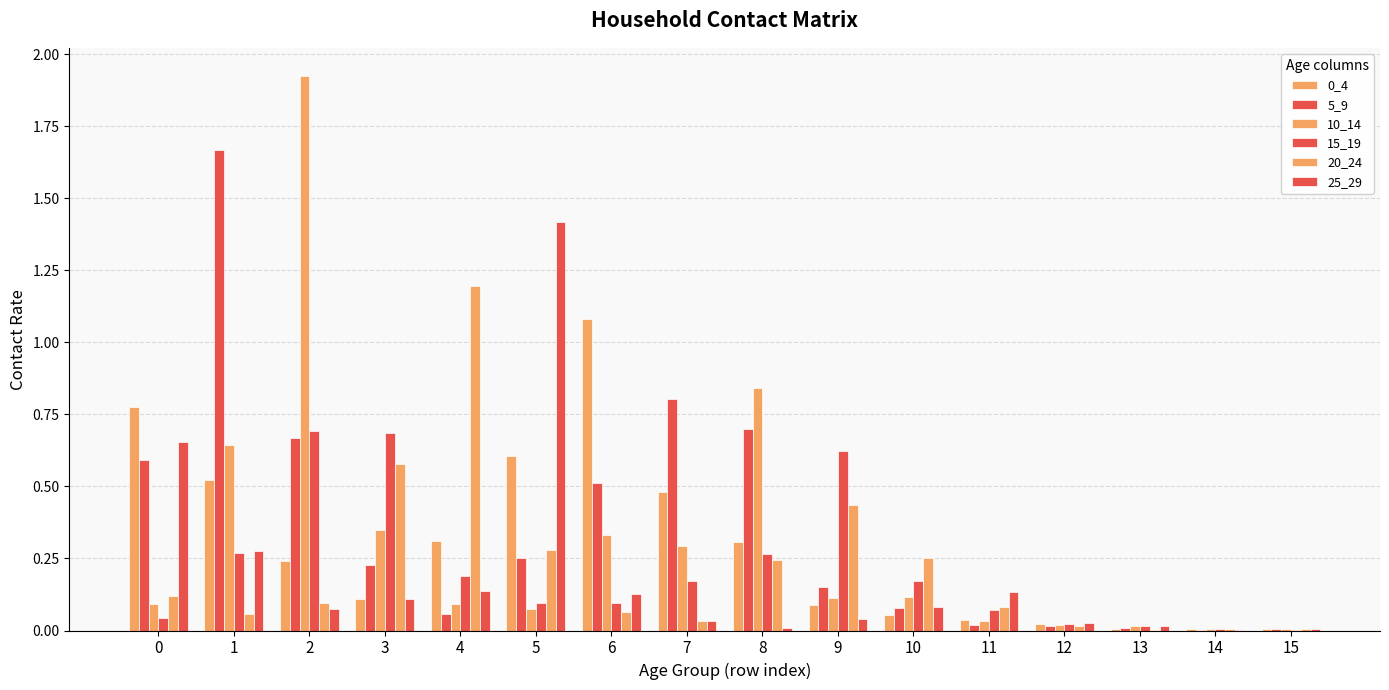

Does the chart contain stacked bars?

No